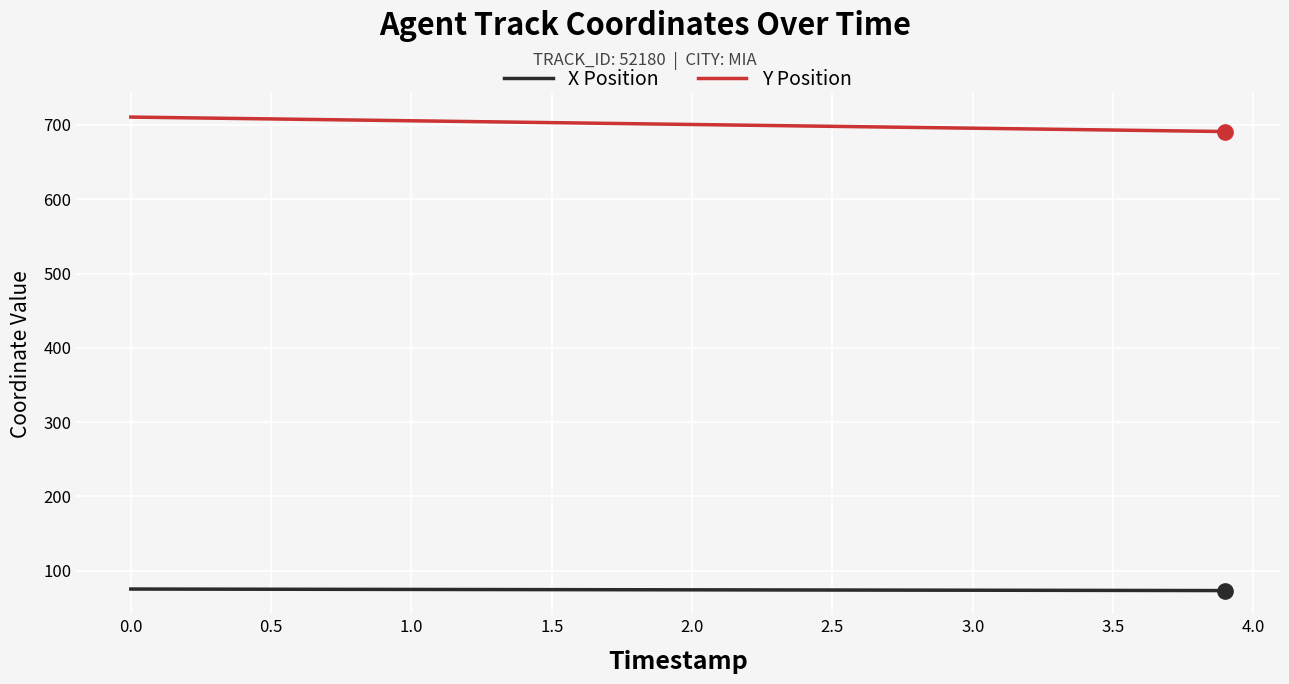

What is the difference between the maximum and minimum values in the Y Position series?

19.5